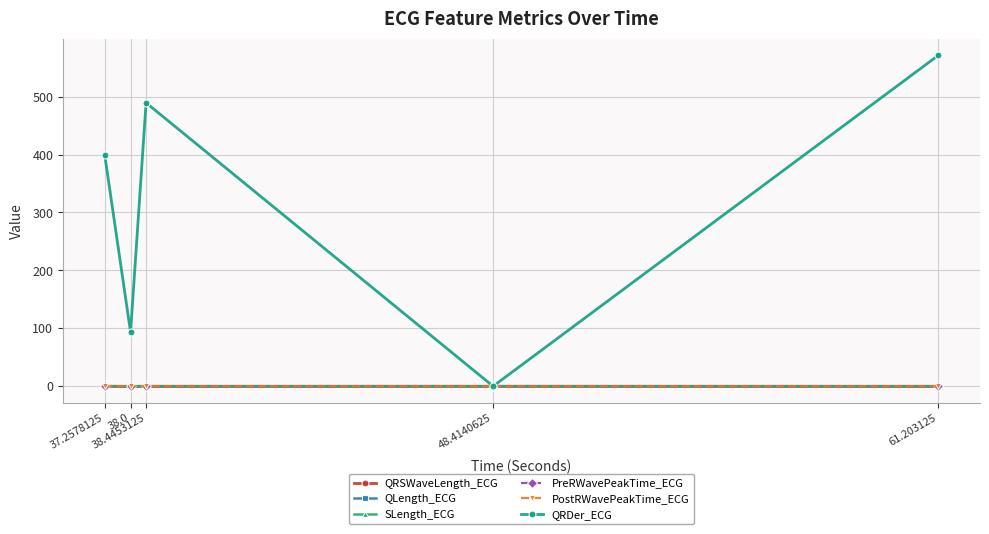

Which series has the largest total across all categories?

QRDer_ECG